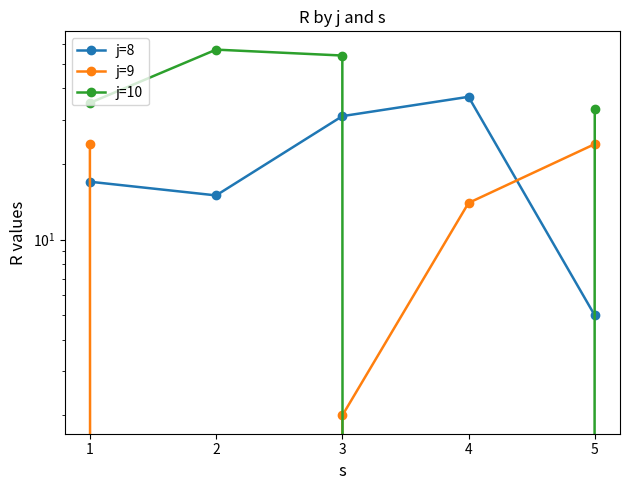

Which category has the lowest value across all series?

2